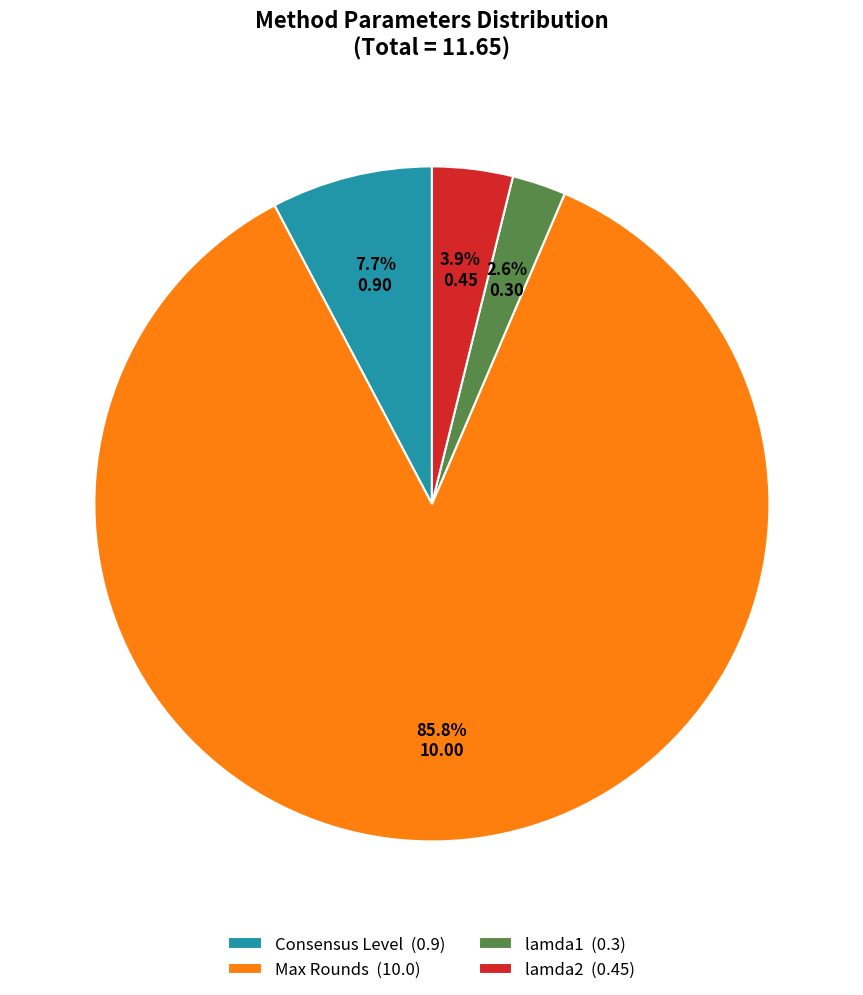

Which category accounts for the majority?

Max Rounds